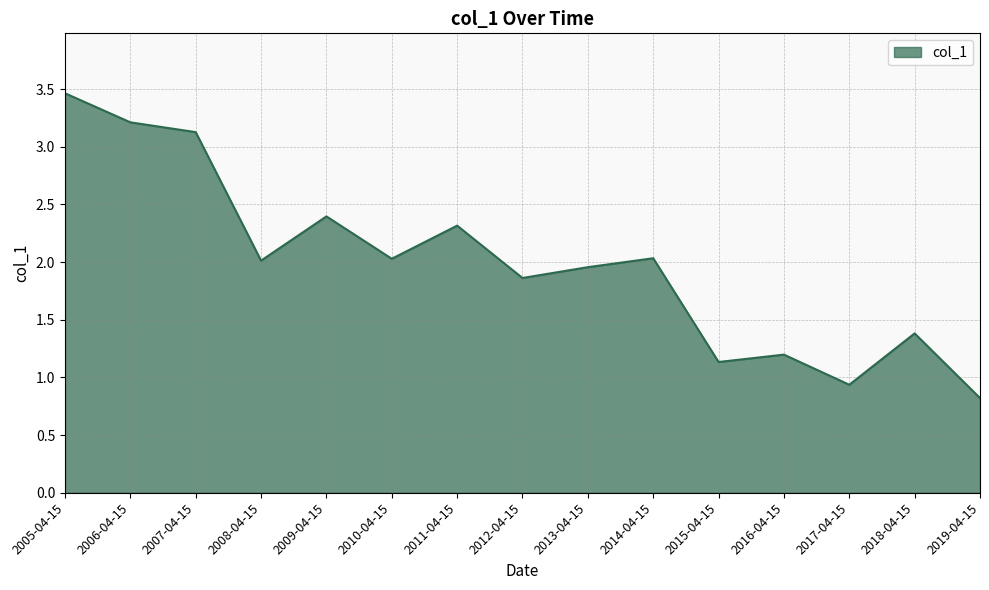

At which category does the chart reach its peak across all series?

2005-04-15